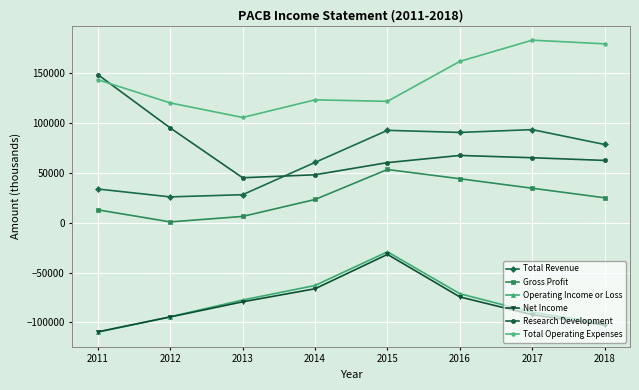

What is the total value across all series at 2015?

267800